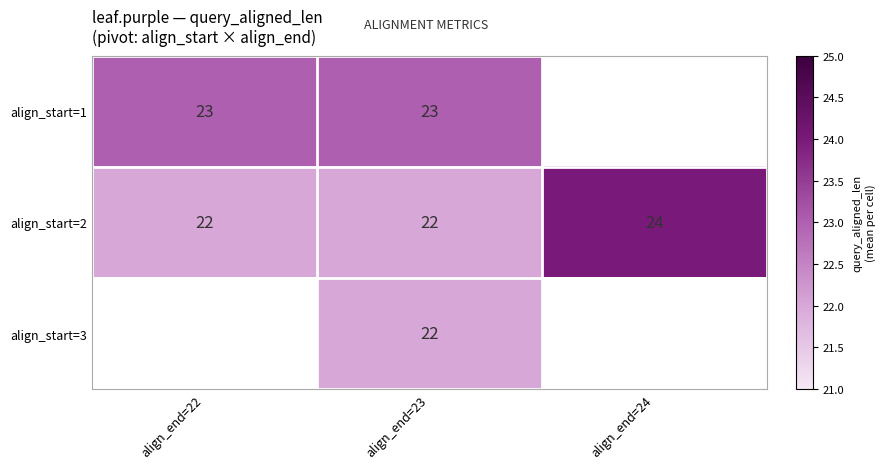

Is it true that align_start=2 equals 24 at align_end=24?

True